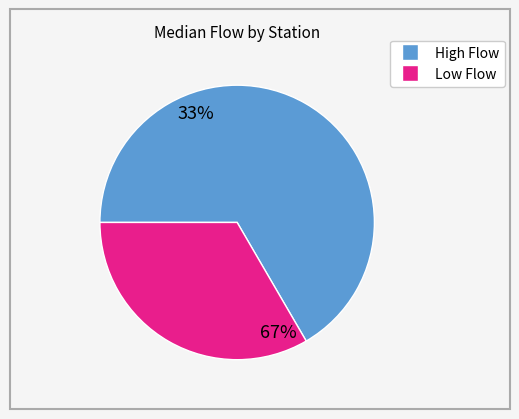

Is there any slice that represents more than half of the pie?

Yes